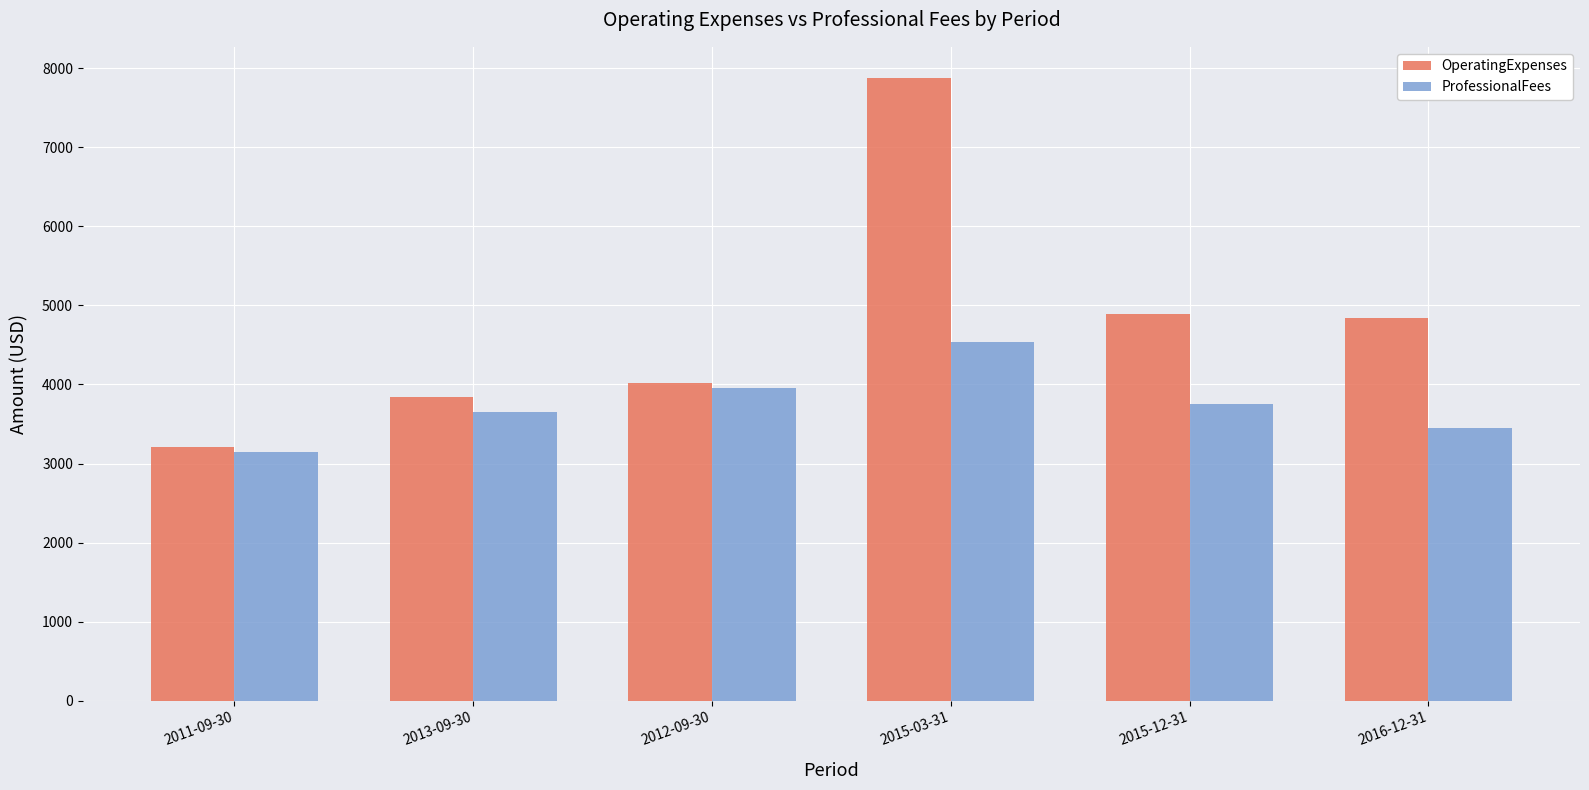

Rank the series by their maximum value, from lowest to highest.

ProfessionalFees, OperatingExpenses